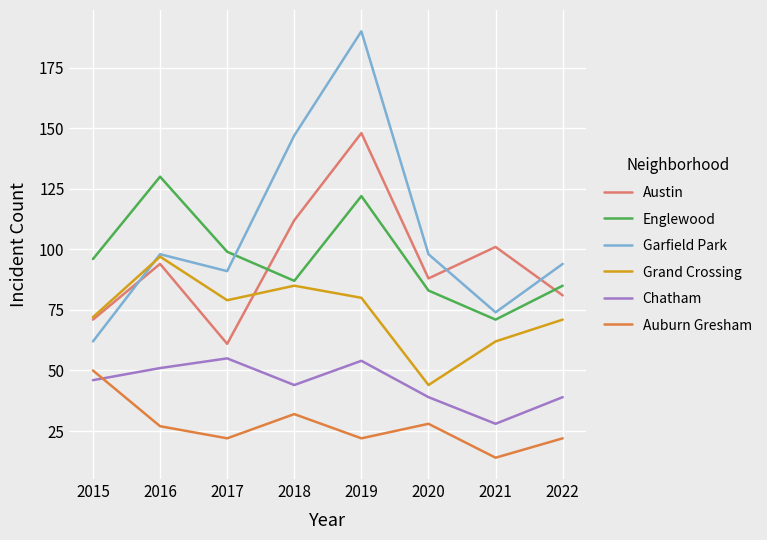

What is the sum of the Auburn Gresham values at 2016 and 2017?

49